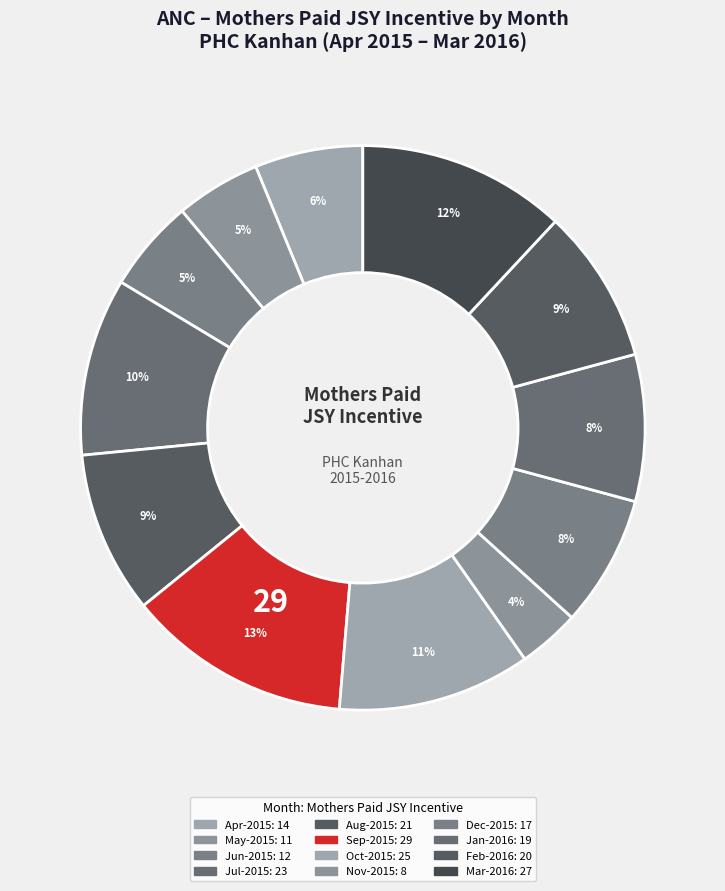

Which has a higher value, Nov-2015 or May-2015?

May-2015